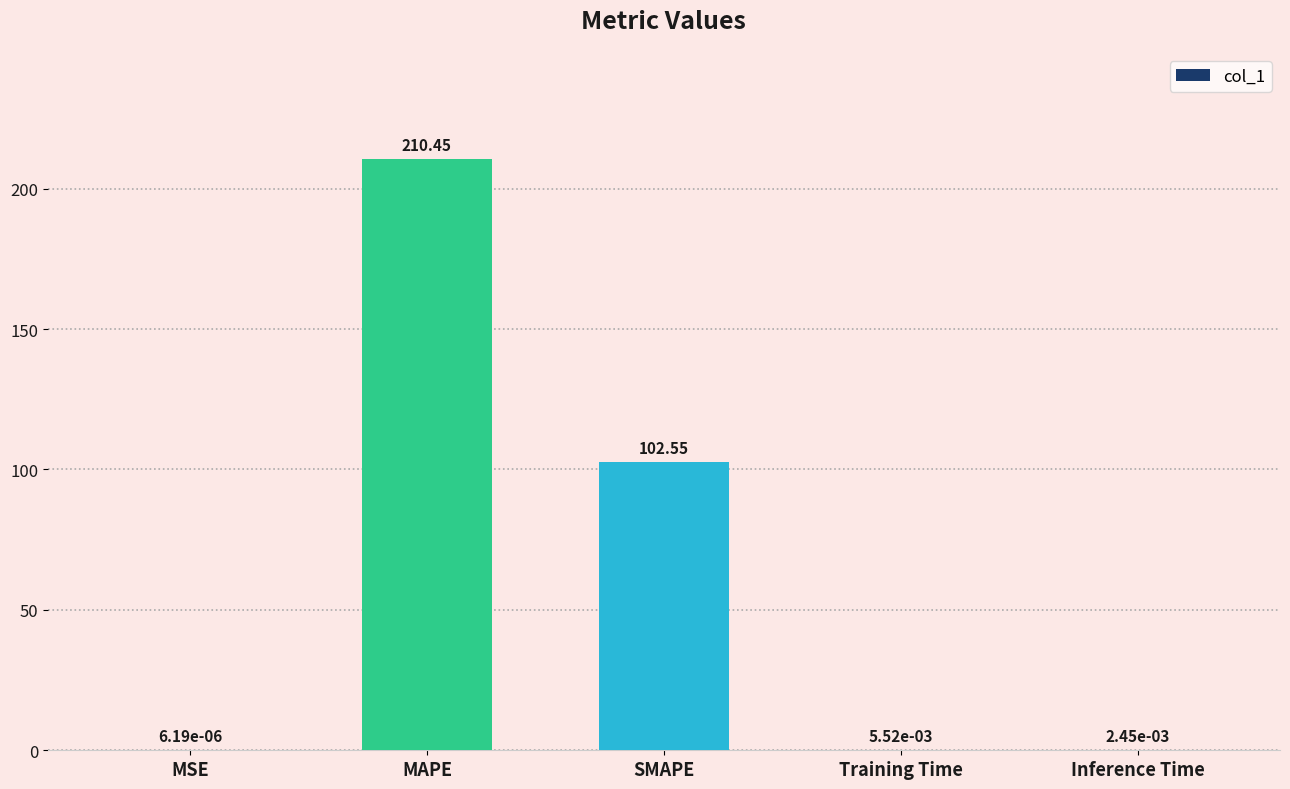

Between Training Time and MSE, which is larger?

Training Time